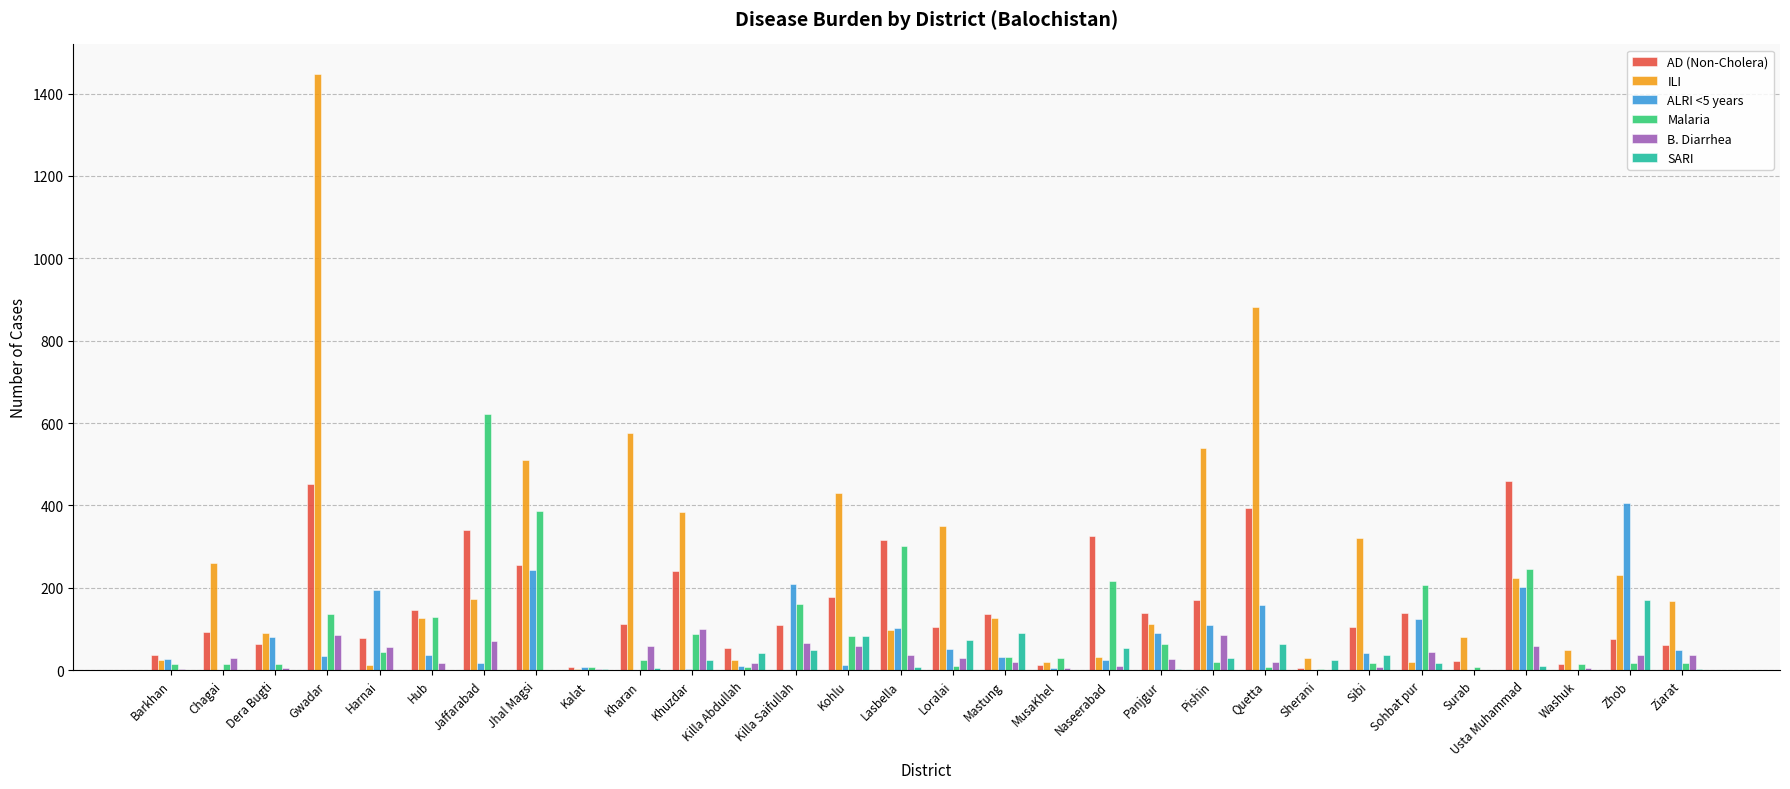

Which series changed the most between Loralai and Usta Muhammad?

AD (Non-Cholera)